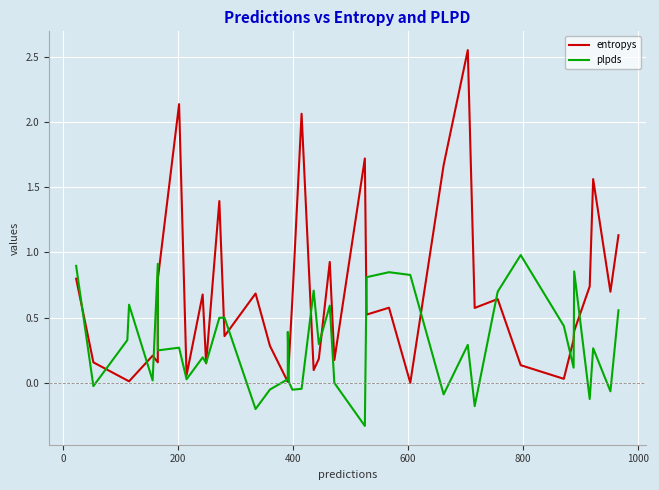

At how many categories does at least one series exceed 1?

8